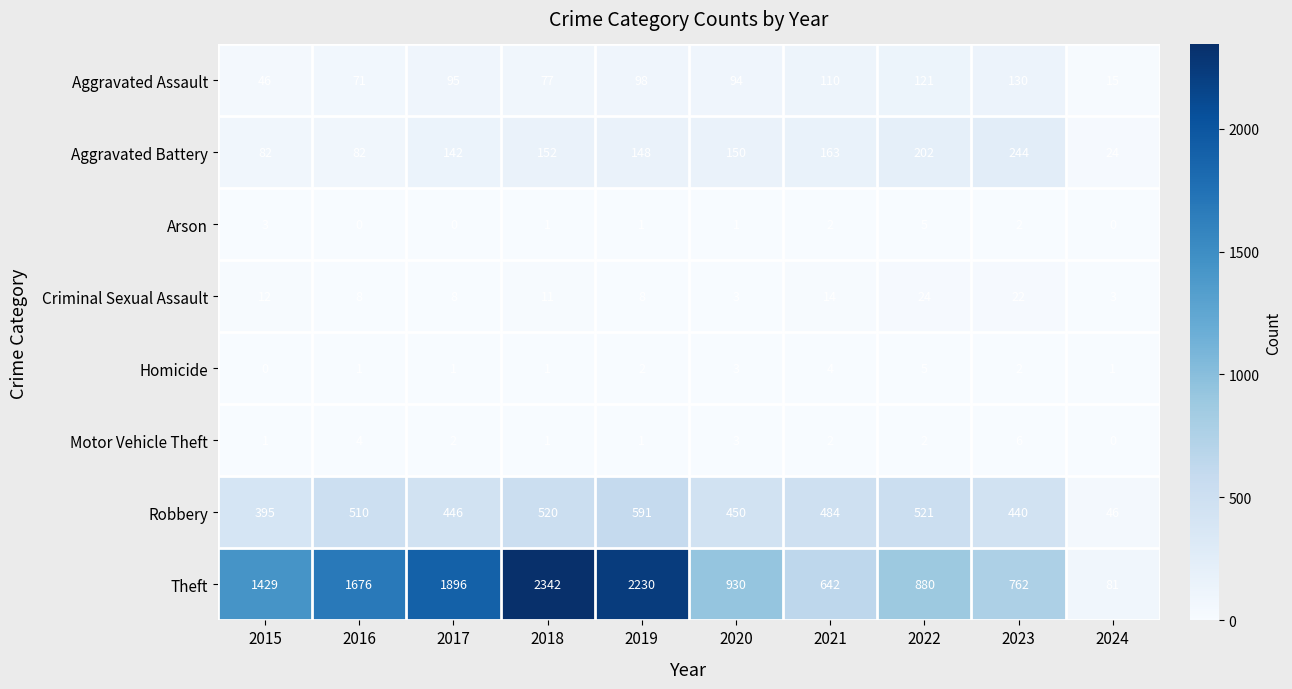

True or false: Arson has a value of 1 at 2020.

True